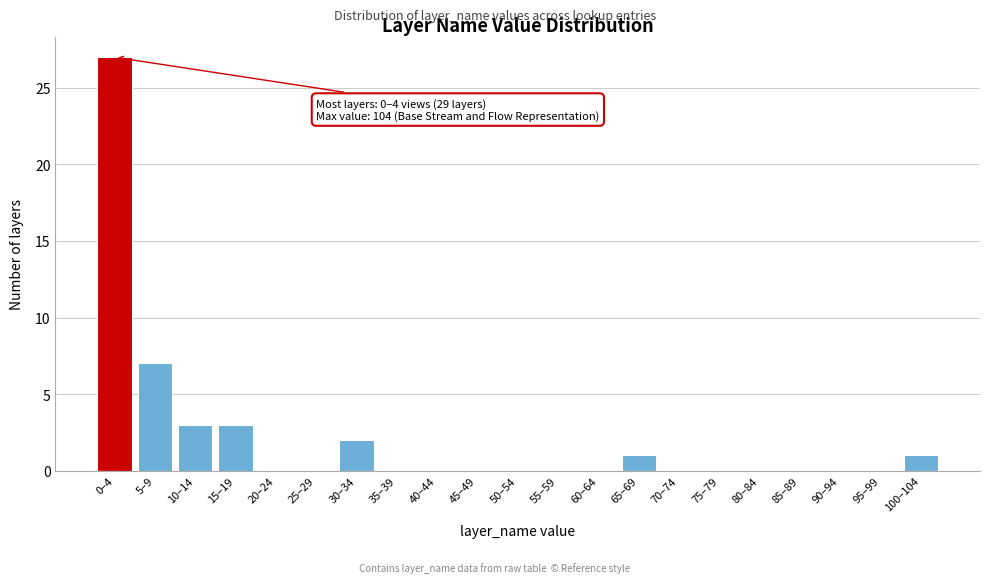

Reading right to left, list all the values displayed in this chart.

100–104=1	95–99=0	90–94=0	85–89=0	80–84=0	75–79=0	70–74=0	65–69=1	60–64=0	55–59=0	50–54=0	45–49=0	40–44=0	35–39=0	30–34=2	25–29=0	20–24=0	15–19=3	10–14=3	5–9=7	0–4=27